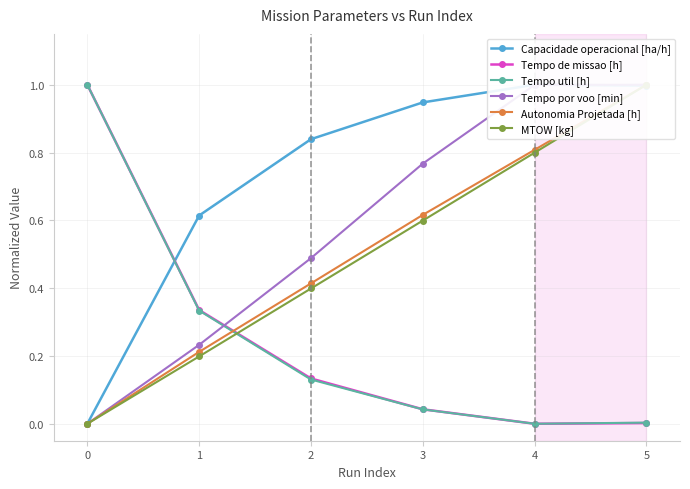

True or false: Tempo de missao [h] has more than 1 interior local peaks.

False